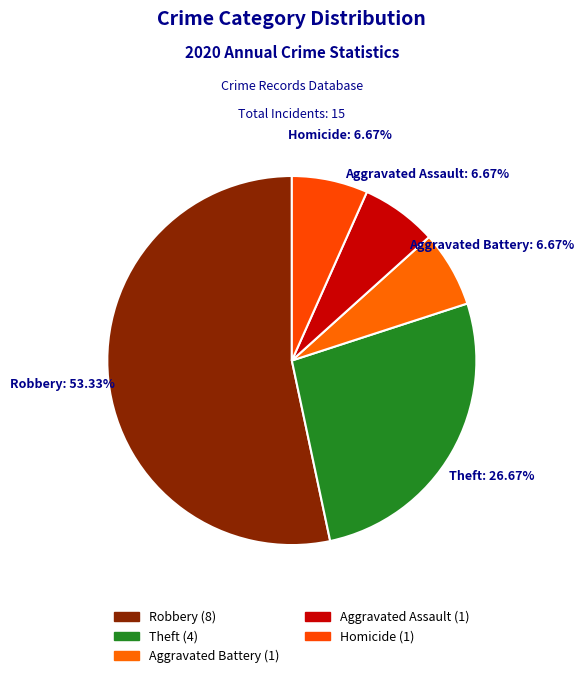

How many slices are in this pie chart?

5